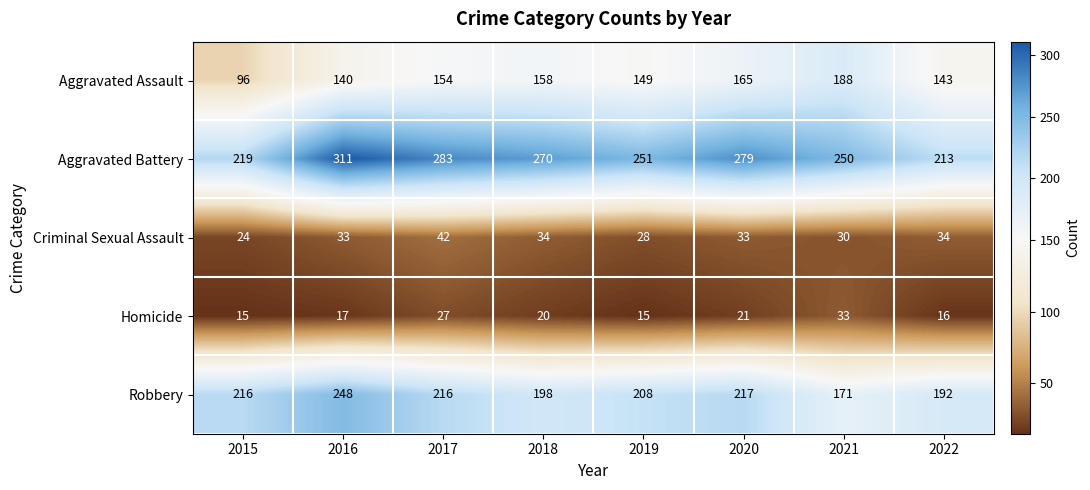

What is the difference between the highest and lowest values at 2022?

197